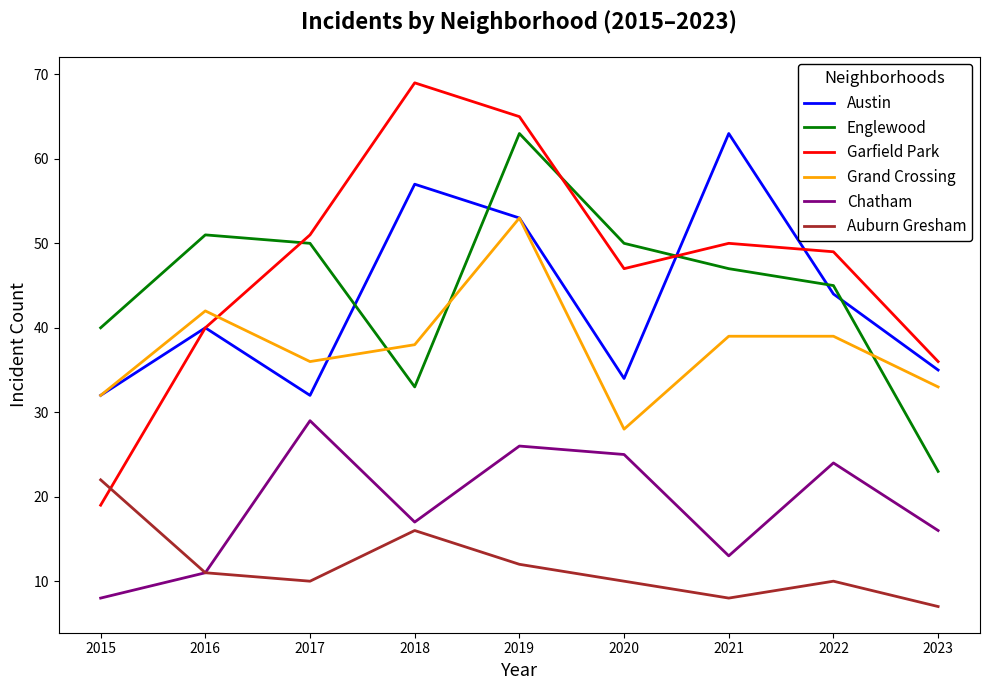

What is the total value across all series at 2016?

195